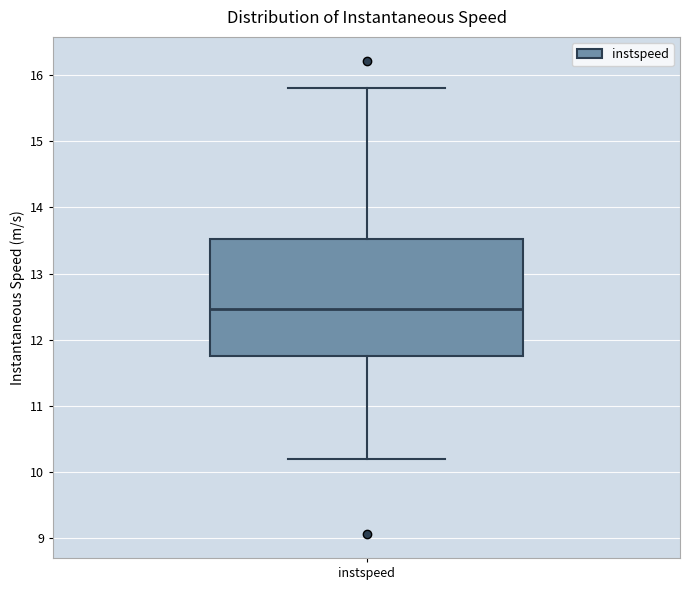

Read this box plot against the y-axis: the position of the median line, the range covered by the box, and the ends of both whiskers. The values are not printed on the chart, so give them approximately, as read against the axis.

median 12.5, box 11.7 to 13.5, whiskers 10.2 to 15.8